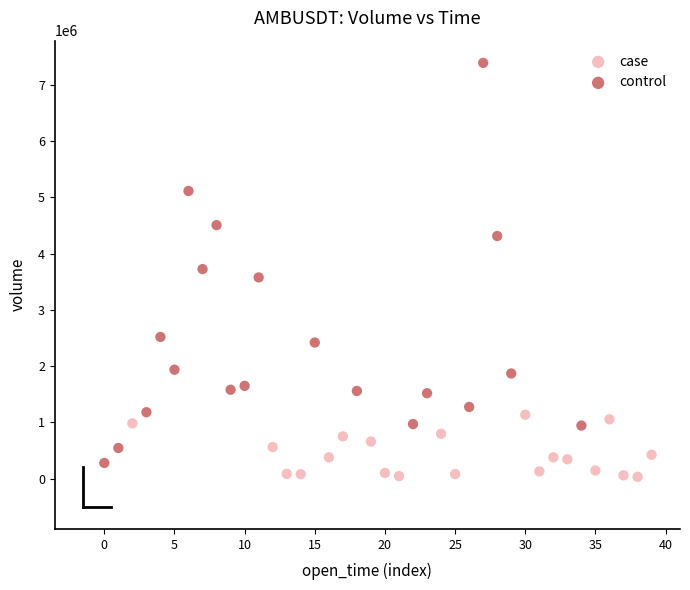

Which series reaches the minimum Y coordinate?

case